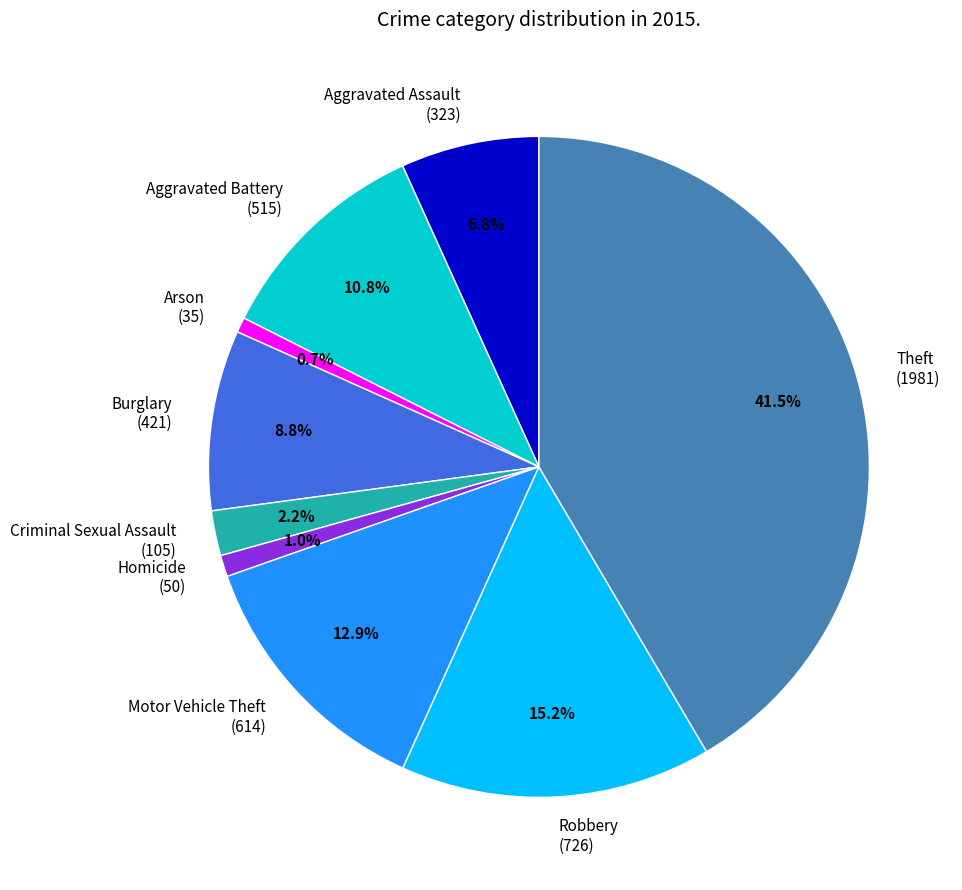

Does Homicide (50) represent more than half of the total?

No